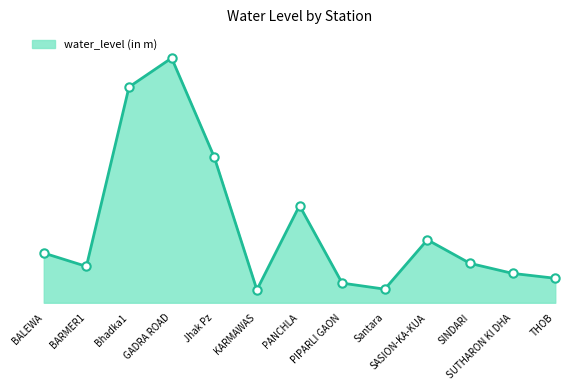

Where is the data nearest to the value 51?

Jhak Pz